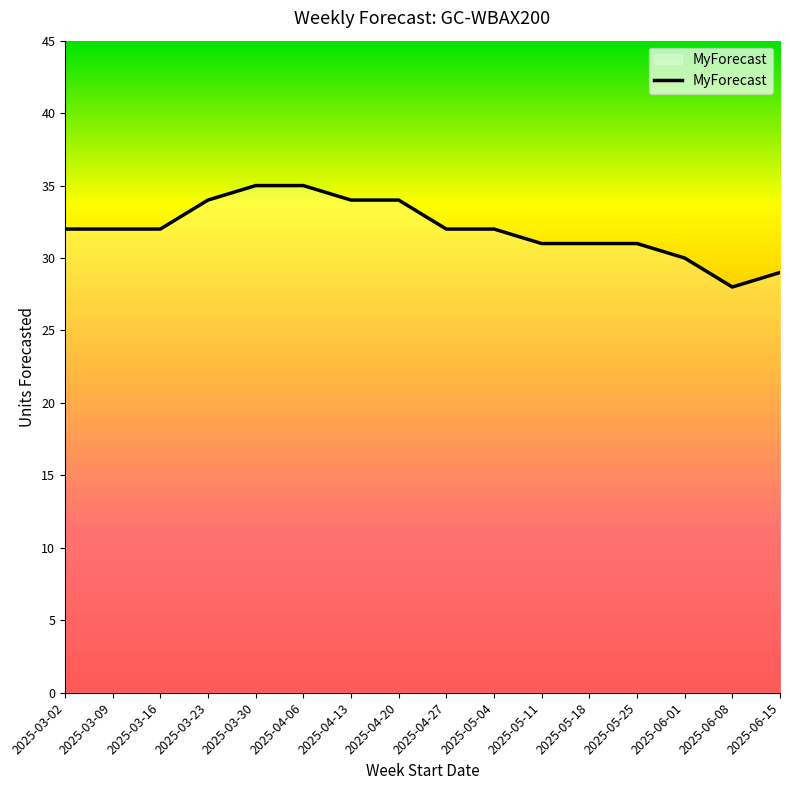

Count the values in the range 31 to 34.

11